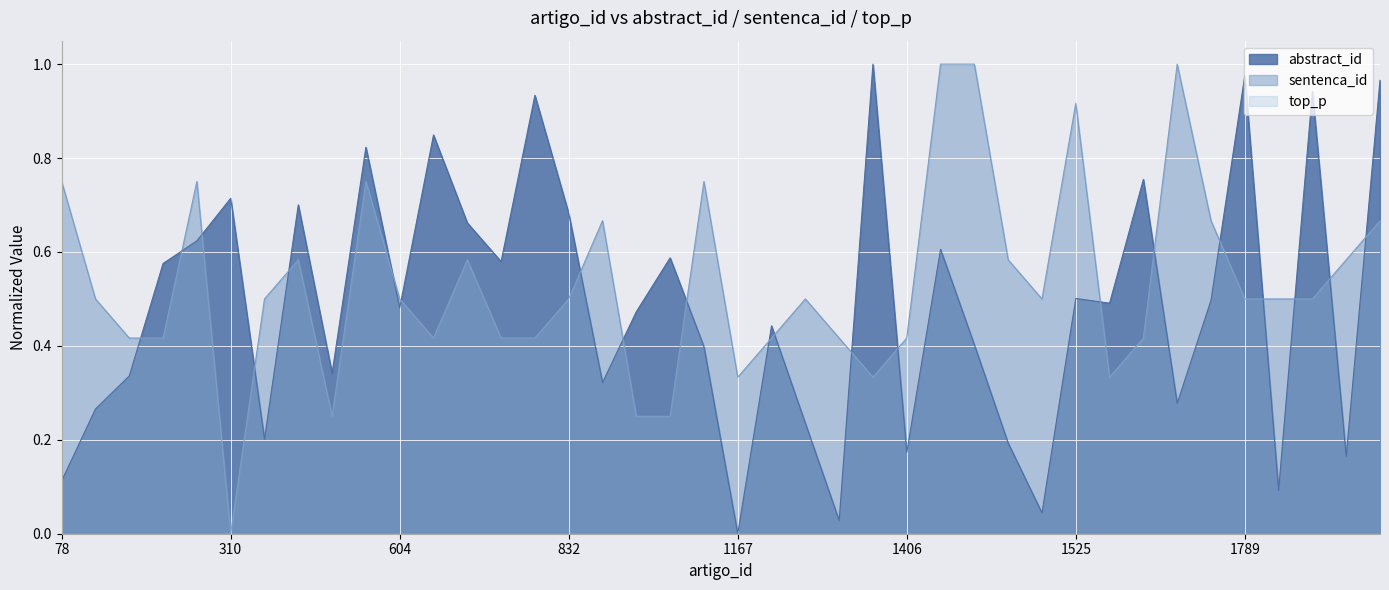

What is the spread (max minus min) of values at 1605?

0.7